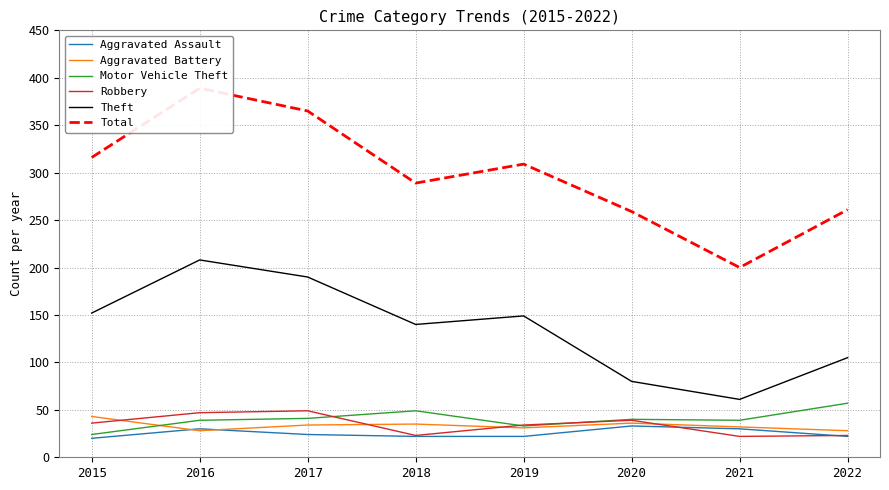

After their last crossing, which series has the higher values: Aggravated Battery or Motor Vehicle Theft?

Motor Vehicle Theft